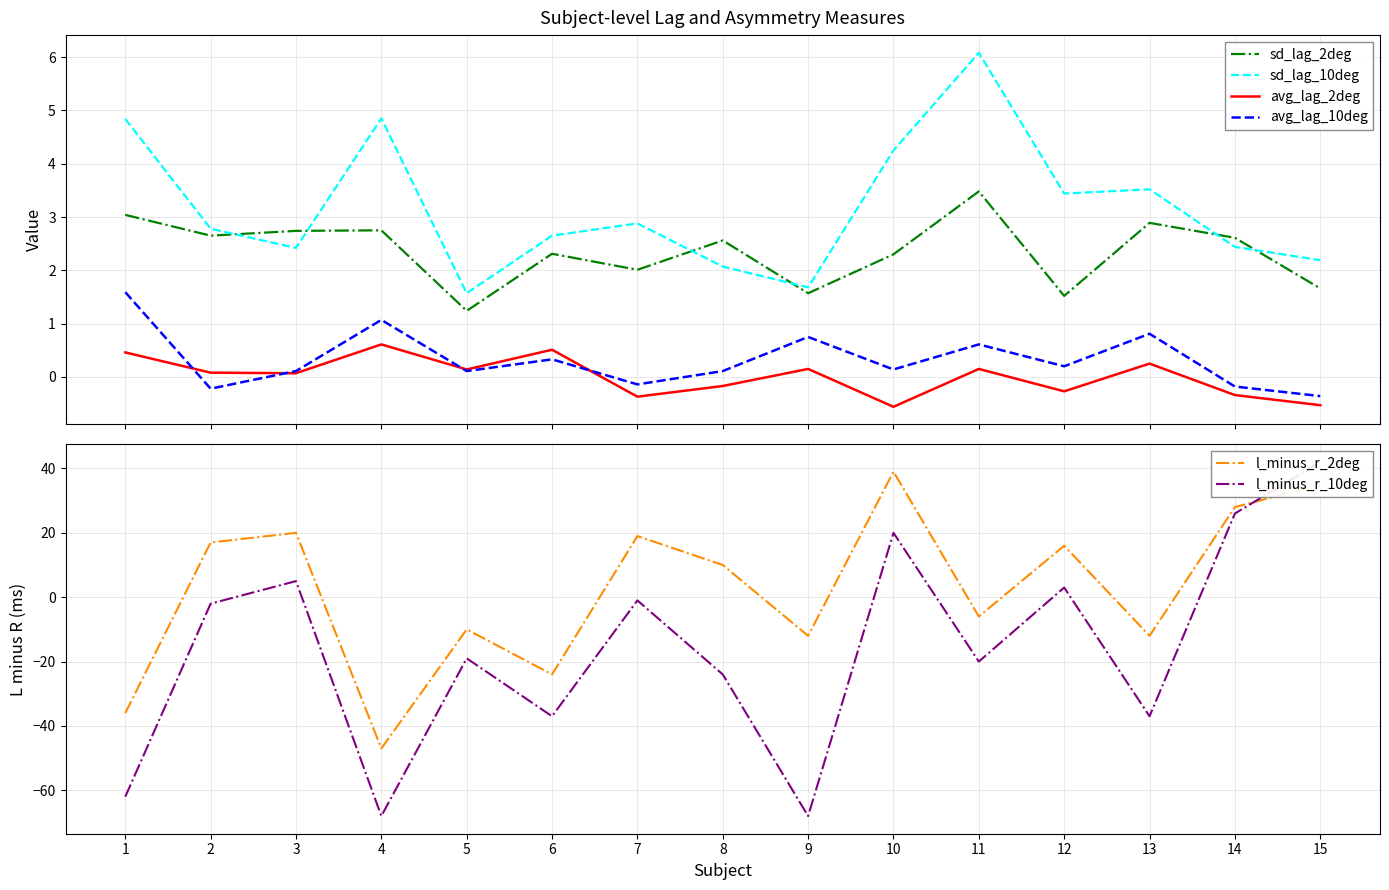

True or false: avg_lag_10deg and sd_lag_2deg cross at least once.

False